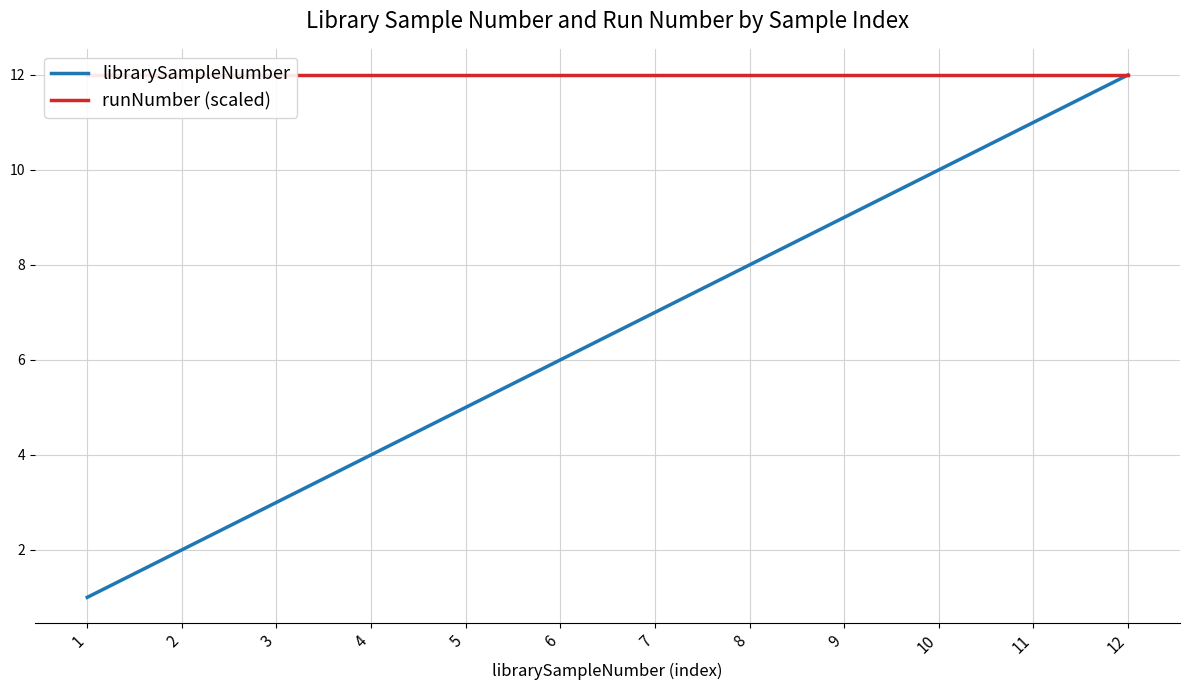

The value of librarySampleNumber at 7 is 5. True or false?

False